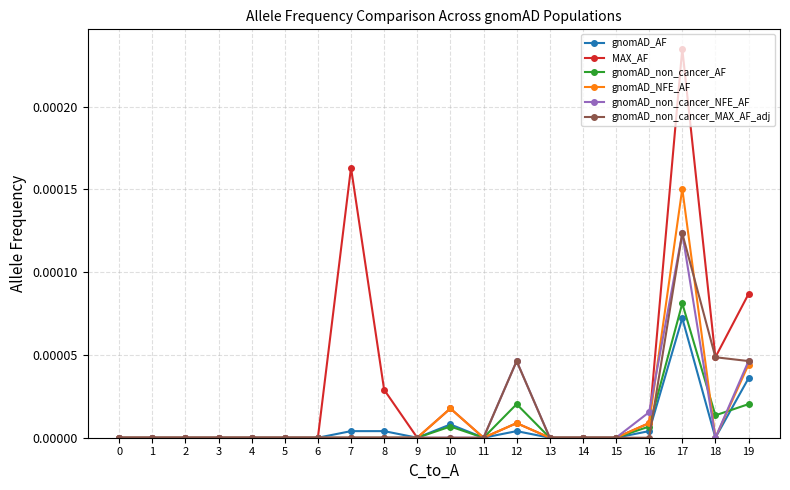

Which series has the largest range (max minus min)?

MAX_AF